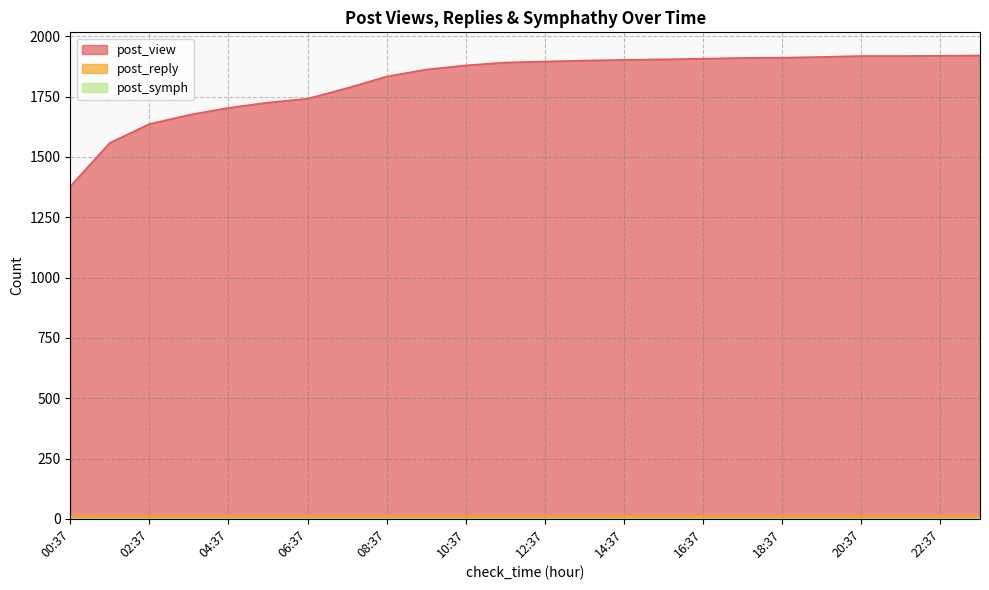

Reading right to left, transcribe all the data shown in this chart.

post_view: 23:37=1920	22:37=1919	21:37=1918	20:37=1918	19:37=1914	18:37=1911	17:37=1910	16:37=1907	15:37=1904	14:37=1902	13:37=1899	12:37=1895	11:37=1891	10:37=1879	09:37=1862	08:37=1833	07:37=1785	06:37=1741	05:37=1725	04:37=1703	03:37=1674	02:37=1636	01:37=1558	00:37=1378
post_reply: 23:37=13	22:37=13	21:37=13	20:37=13	19:37=13	18:37=13	17:37=13	16:37=13	15:37=13	14:37=13	13:37=13	12:37=13	11:37=13	10:37=13	09:37=13	08:37=13	07:37=13	06:37=13	05:37=13	04:37=13	03:37=13	02:37=13	01:37=13	00:37=13
post_symph: 23:37=0	22:37=0	21:37=0	20:37=0	19:37=0	18:37=0	17:37=0	16:37=0	15:37=0	14:37=0	13:37=0	12:37=0	11:37=0	10:37=0	09:37=0	08:37=0	07:37=0	06:37=0	05:37=0	04:37=0	03:37=0	02:37=0	01:37=0	00:37=0